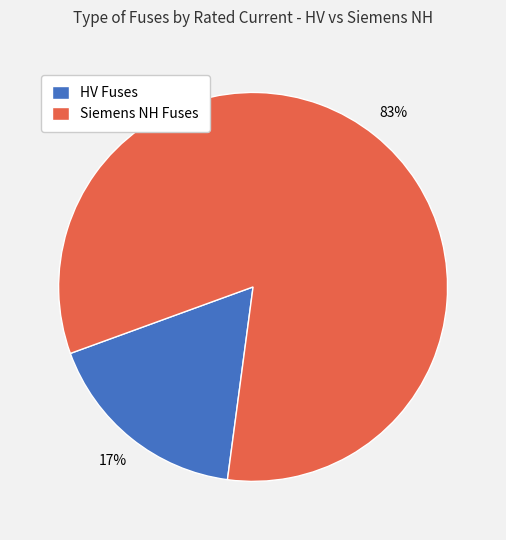

Rank the categories by value from lowest to highest.

HV Fuses, Siemens NH Fuses